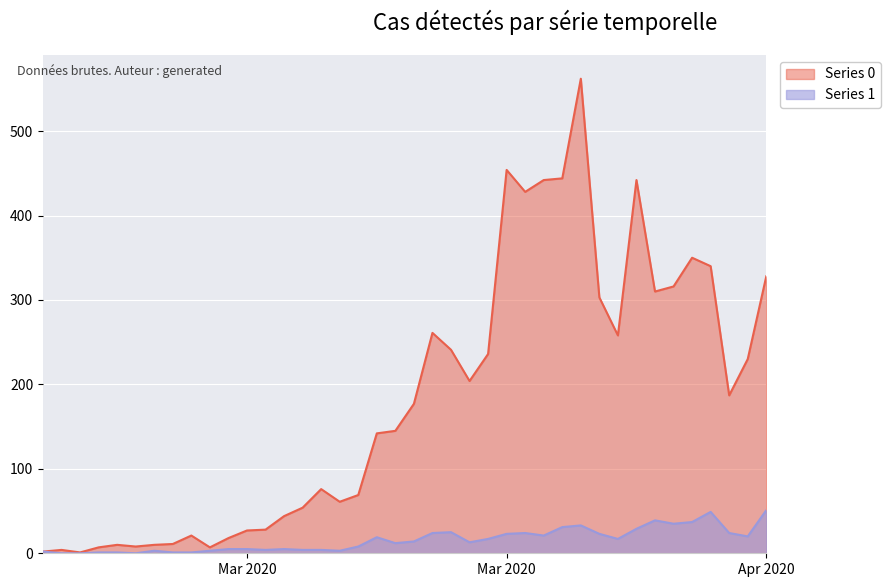

Where is Series 0 nearest to the value 281?

2020-03-19